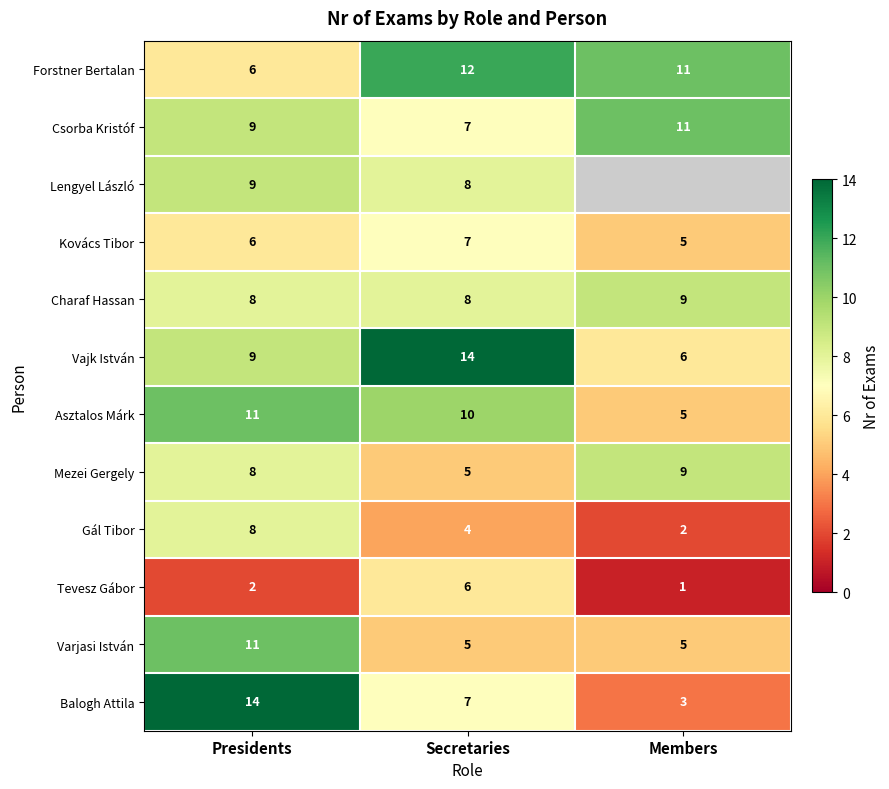

True or false: Forstner Bertalan has a value of 12 at Secretaries.

True